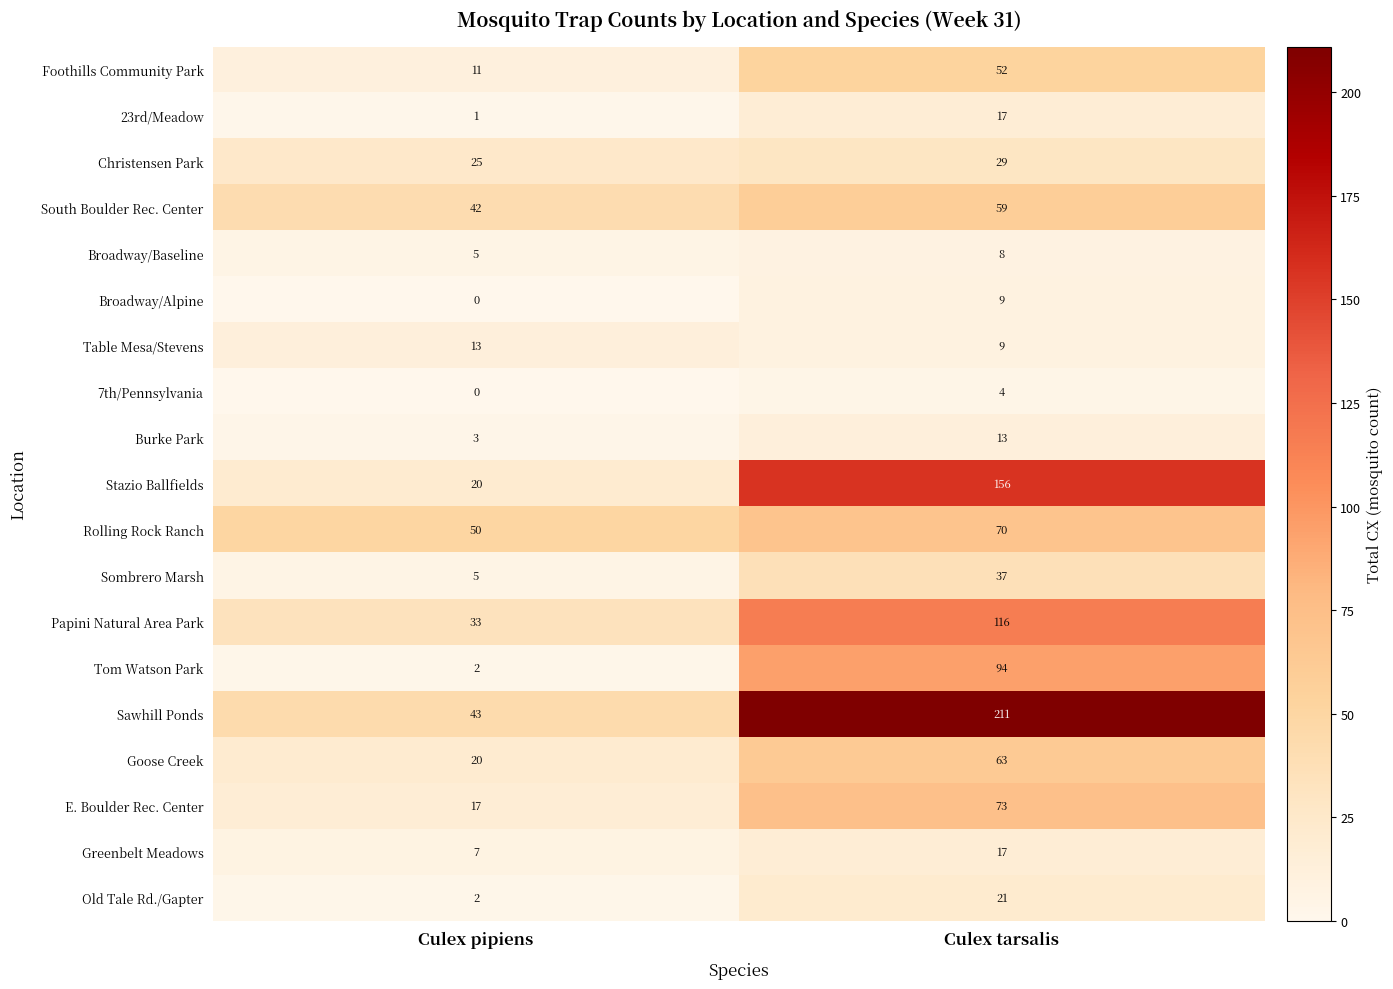

List the labels in order of 23rd/Meadow value, largest first.

Culex tarsalis, Culex pipiens